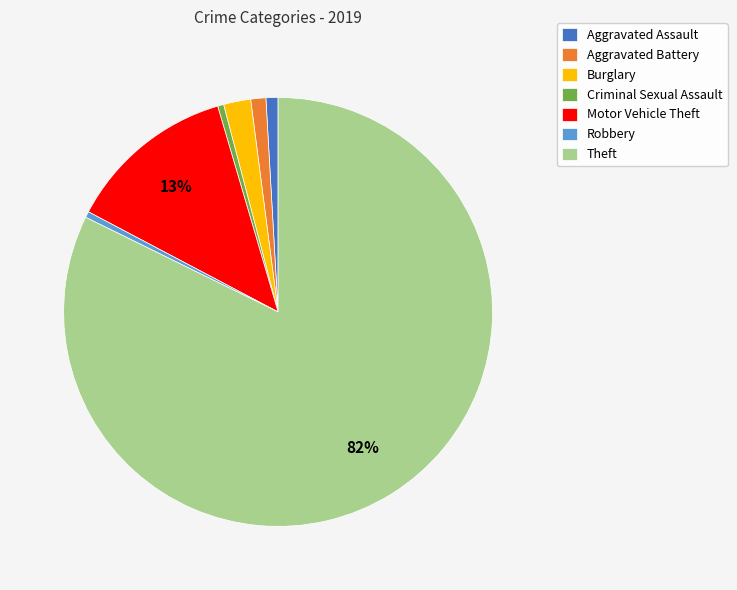

Which category accounts for the majority?

Theft